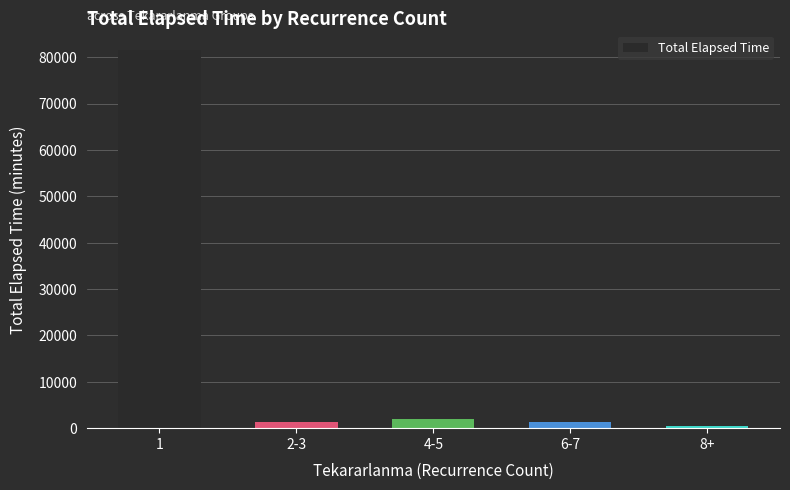

What is the maximum value shown in the chart?

81670